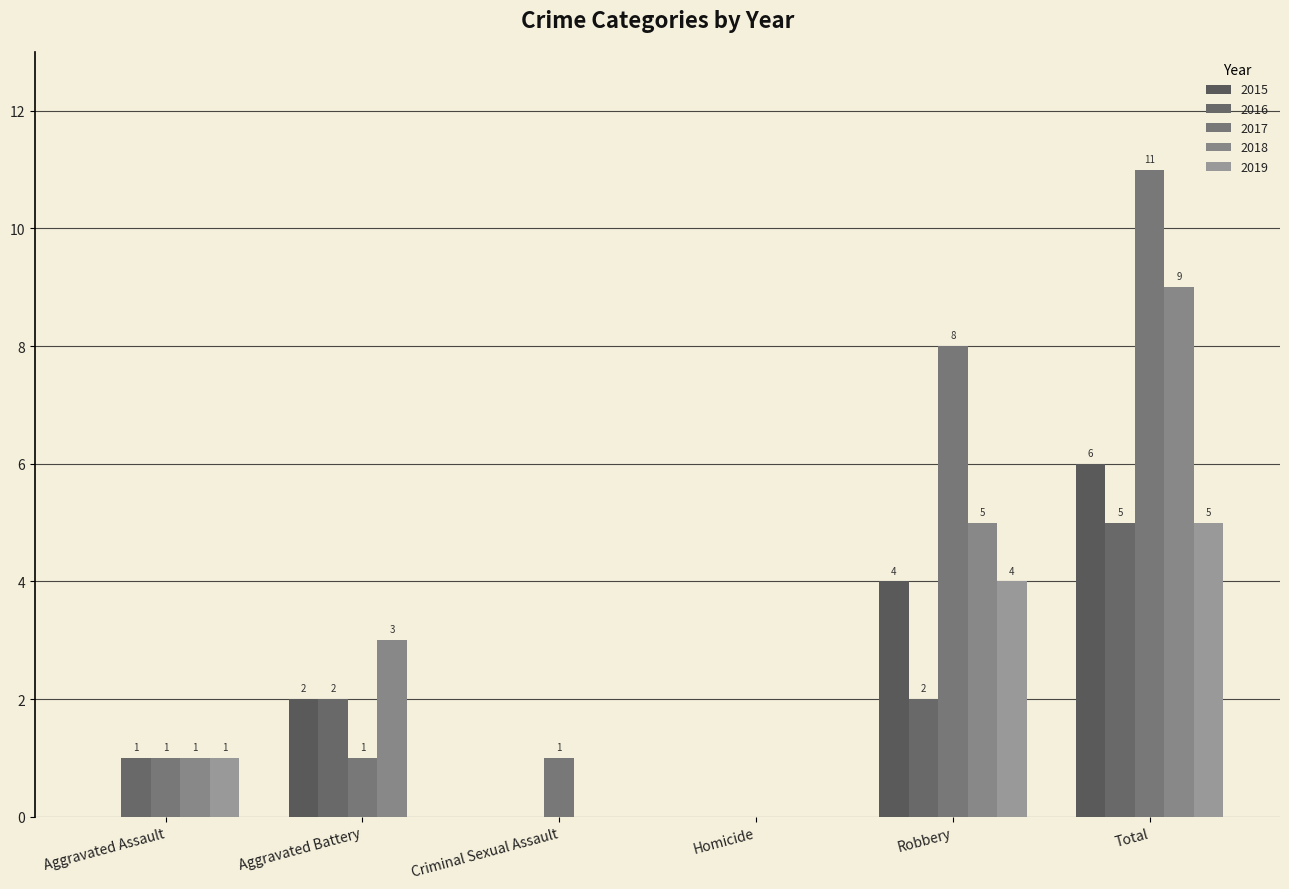

At how many categories does at least one series exceed 7?

2